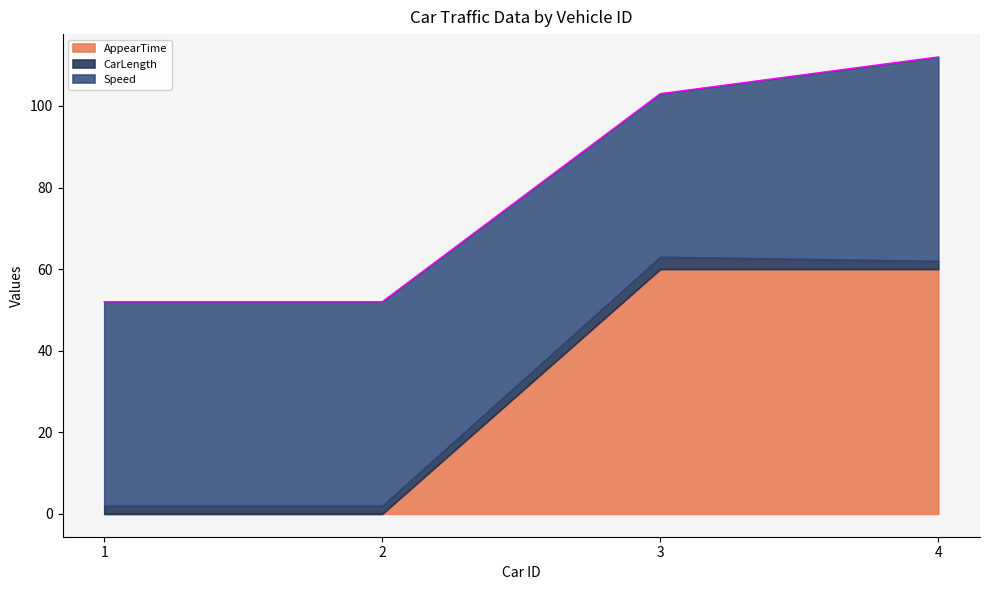

Which series has the largest total across all categories?

Speed